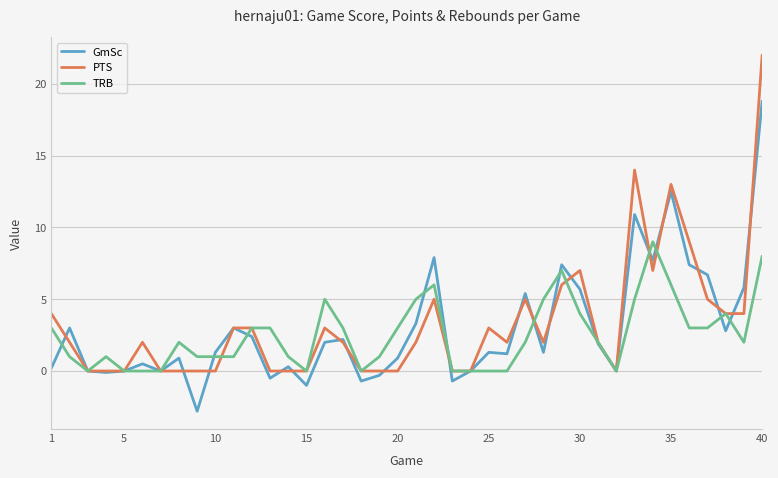

How many lines are shown in the chart?

3